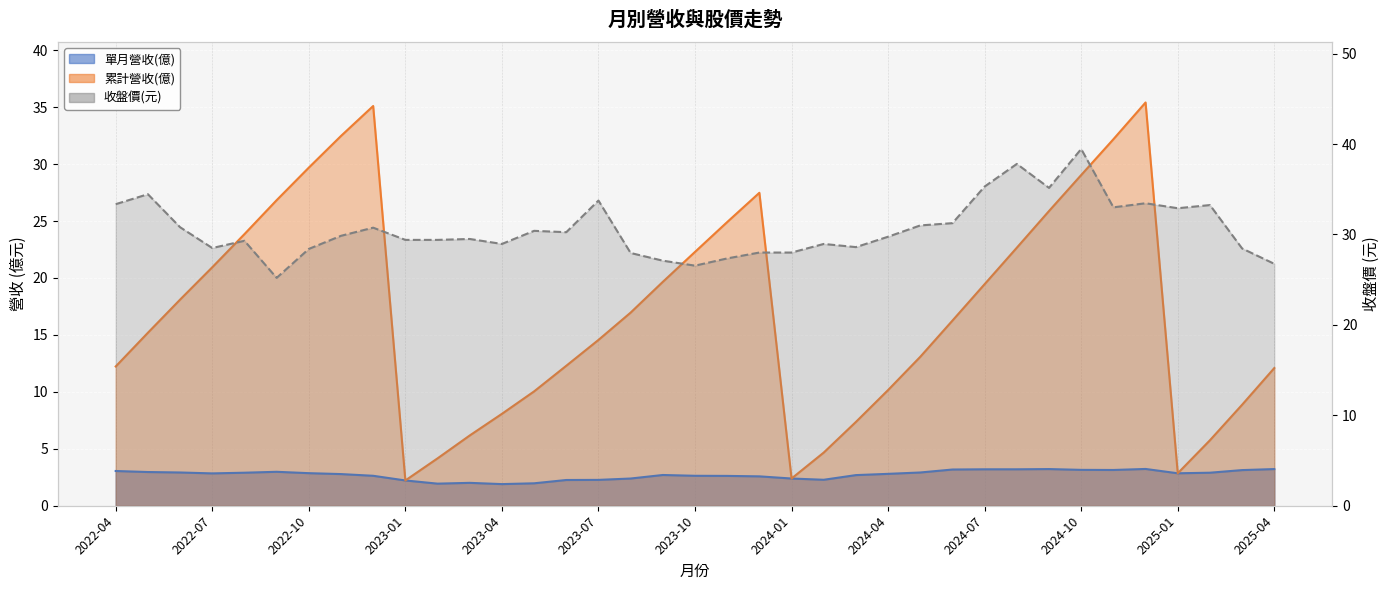

Which series ends up on top after the final intersection of 收盤價(元) and 累計營收(億)?

收盤價(元)